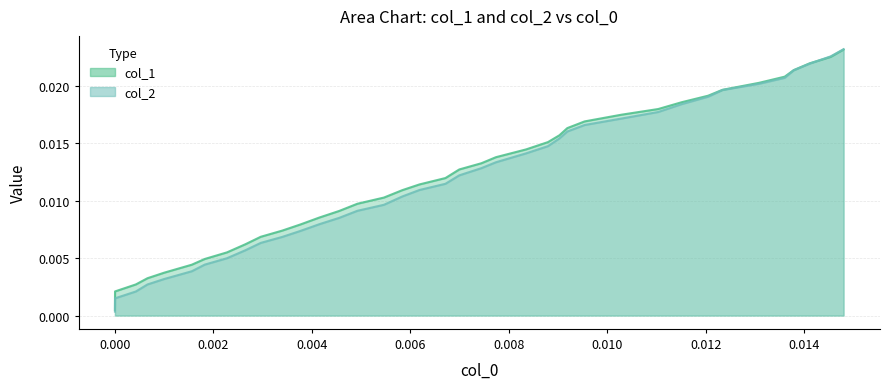

How many lines are shown in the chart?

2